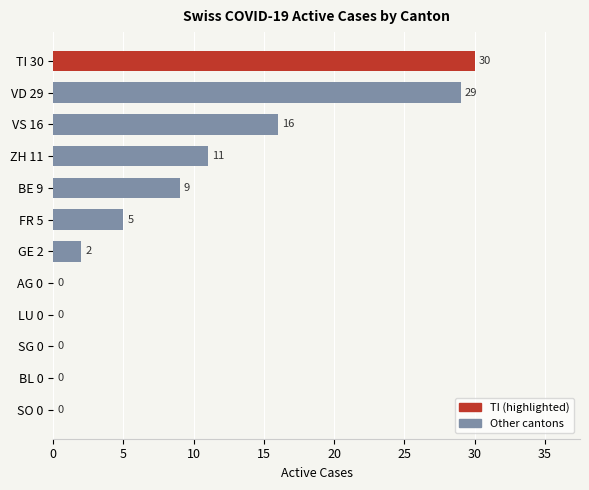

What is the change in value from TI 30 to LU 0?

-30